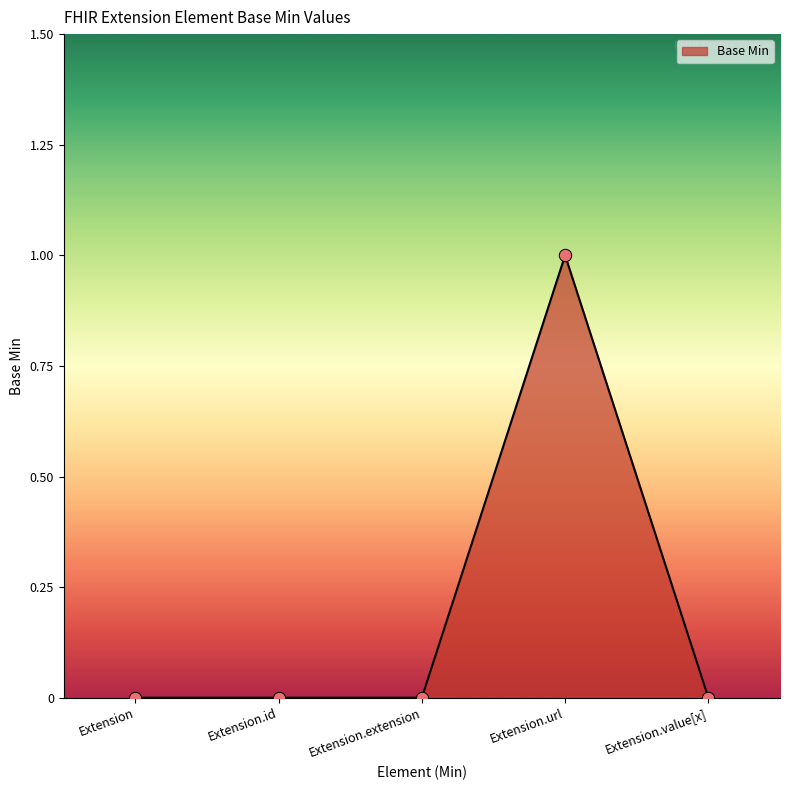

What is the change in value from Extension.id to Extension.url?

+1